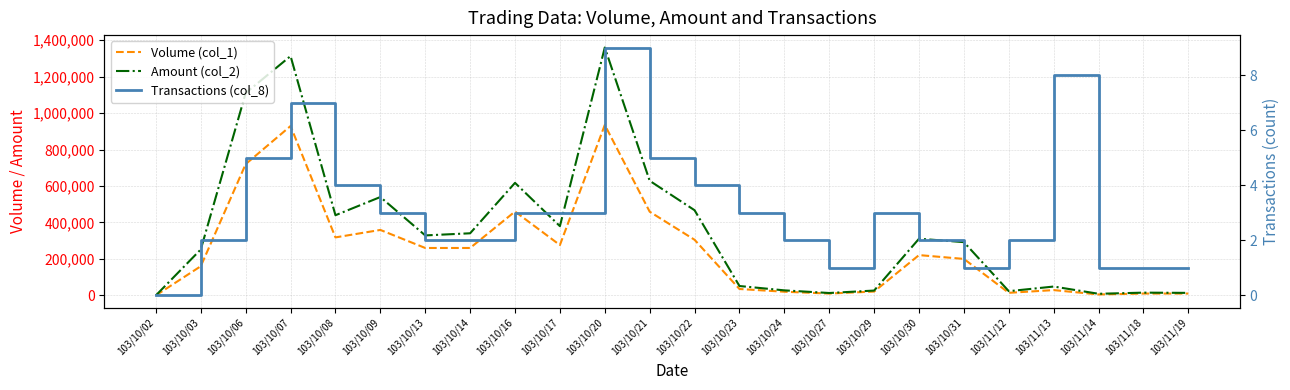

Where is the first local minimum for Volume (col_1)?

103/10/08